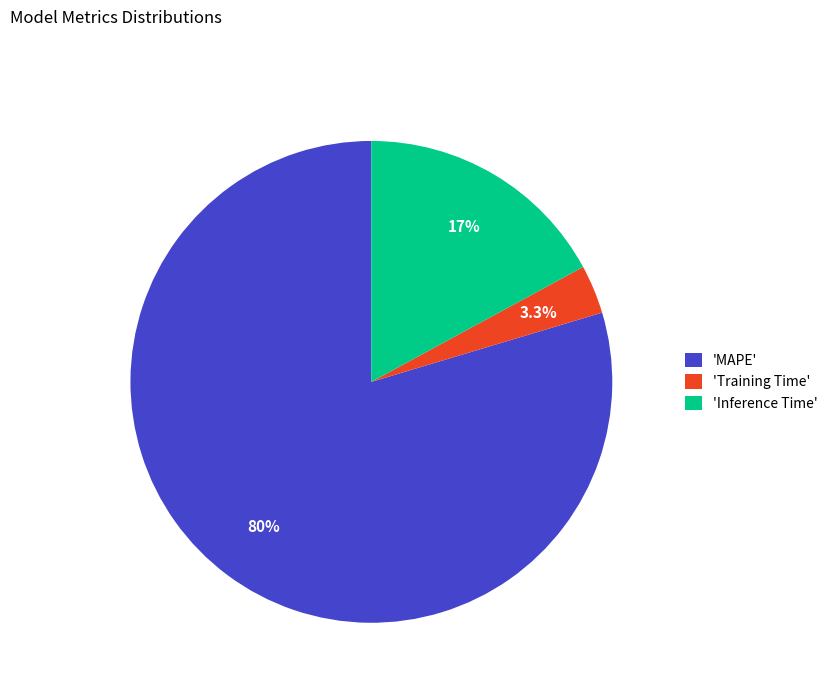

Which category has the smallest portion of the pie?

'Training Time'